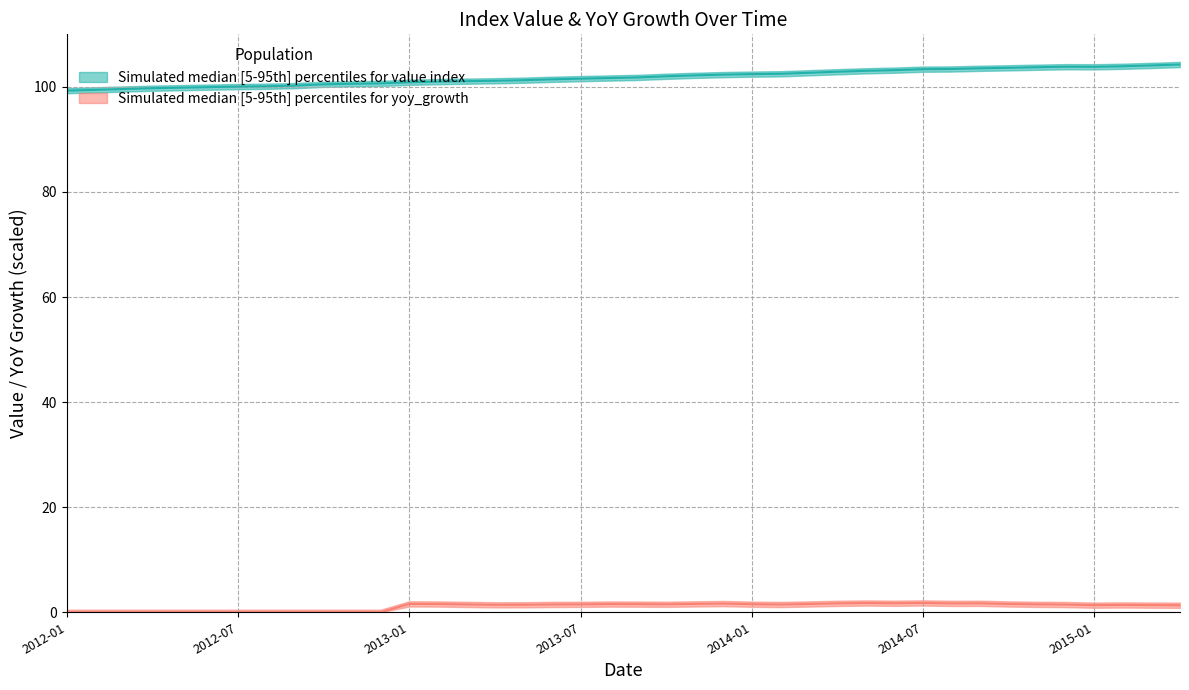

At which category does yoy_growth reach its first local peak?

2013-01